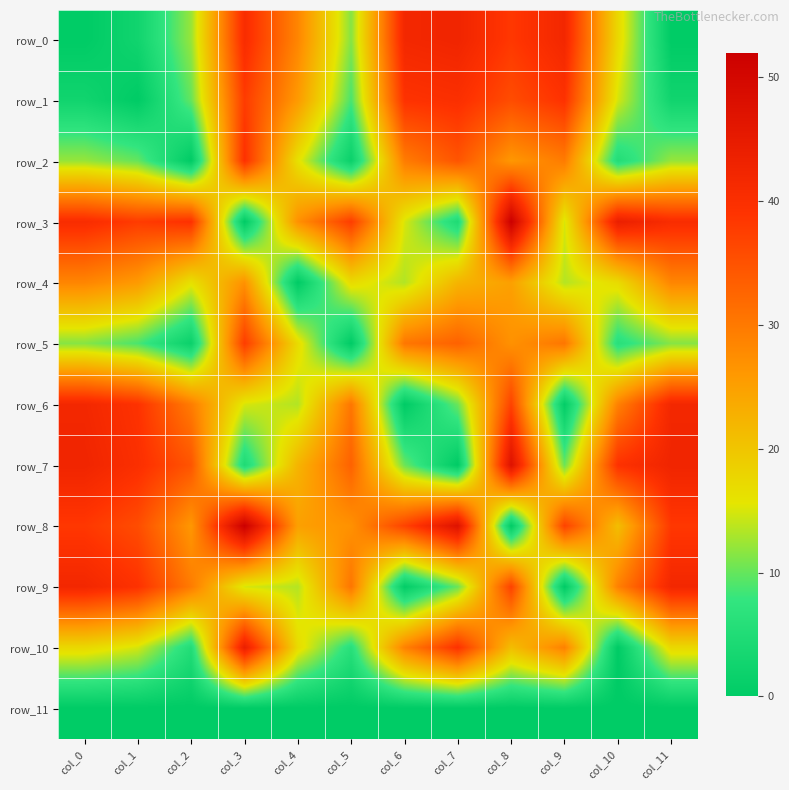

At which label does row_11 reach its peak?

col_0